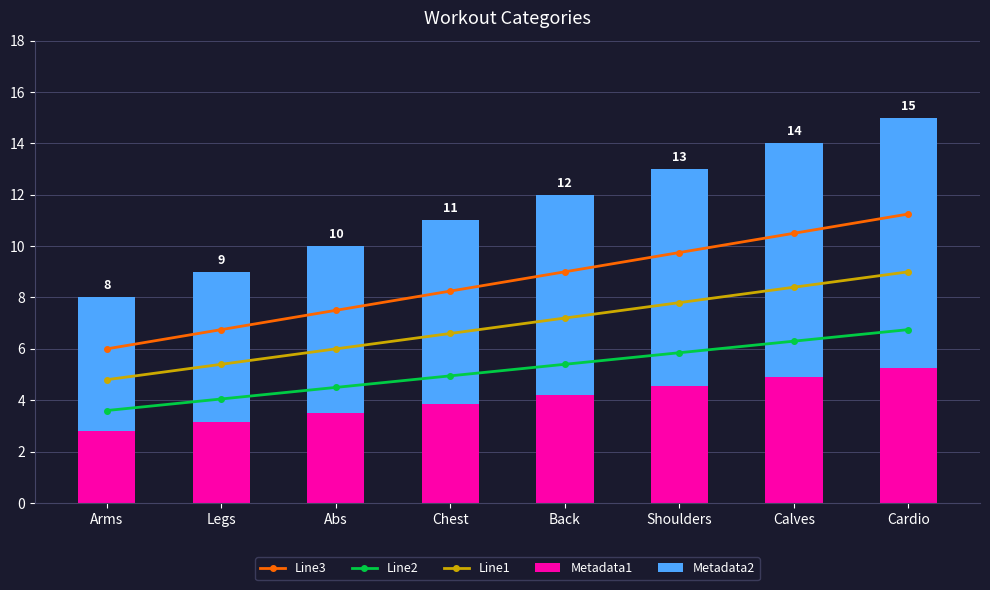

What is the total value across all series at Arms?

22.4